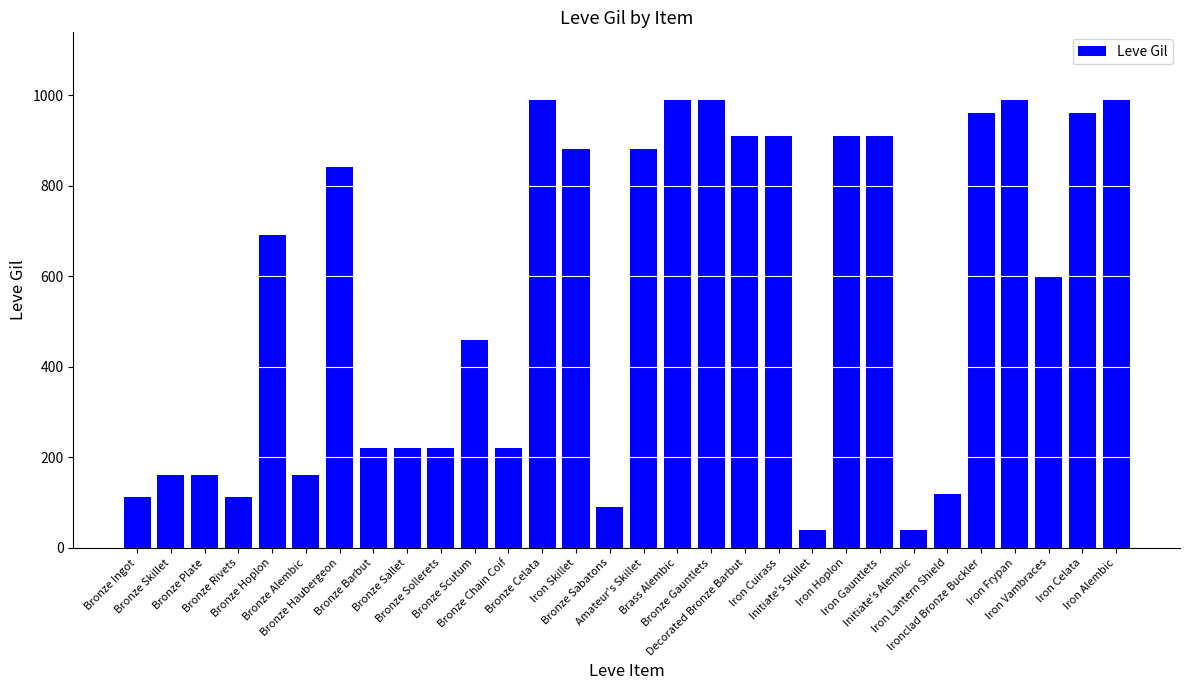

Which has a higher value, Iron Skillet or Iron Alembic?

Iron Alembic